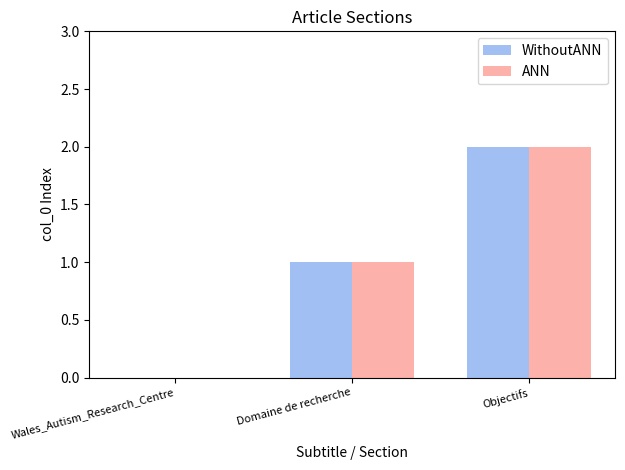

Is it true that WithoutANN equals 0 at Wales_Autism_Research_Centre?

True